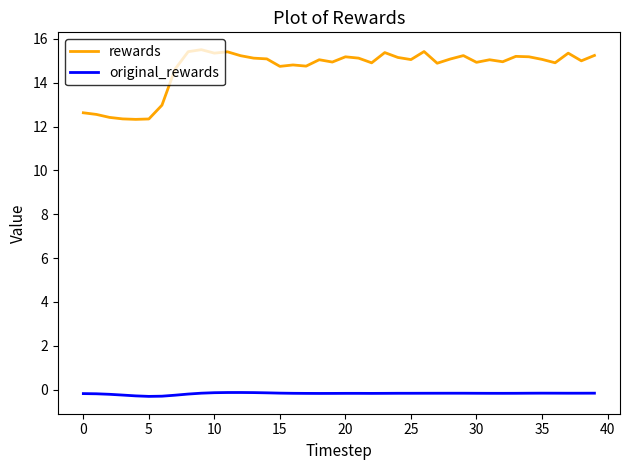

Rank the series by their average value, from lowest to highest.

original_rewards, rewards